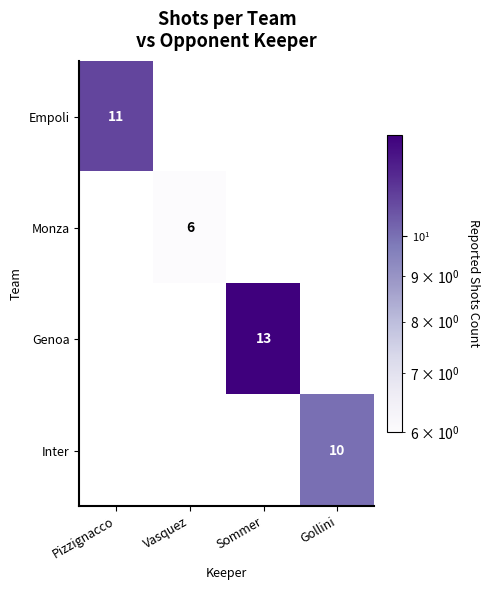

True or false: Monza has a value of 6 at Vasquez.

True